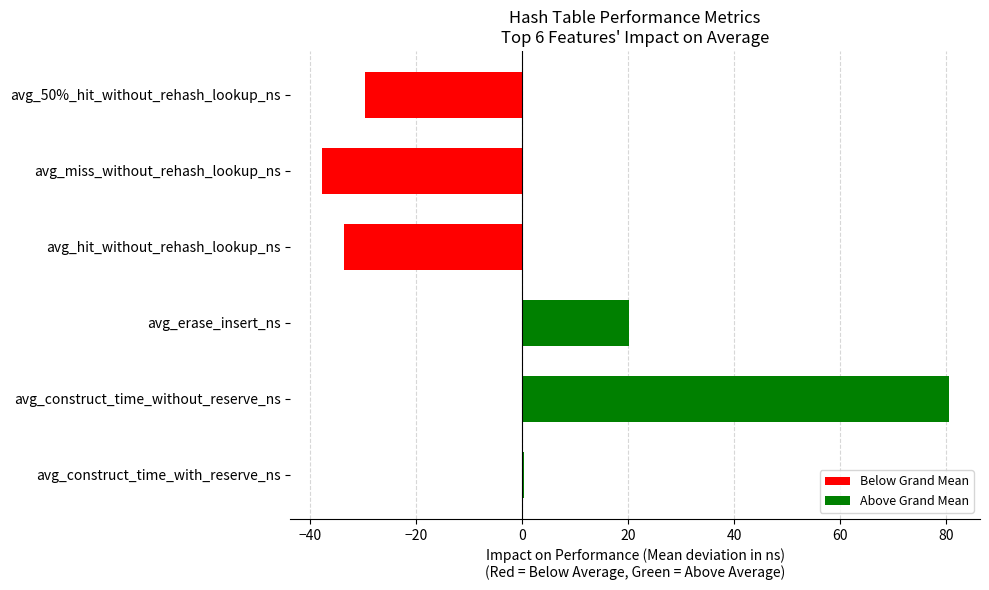

How many bars are there in total?

6